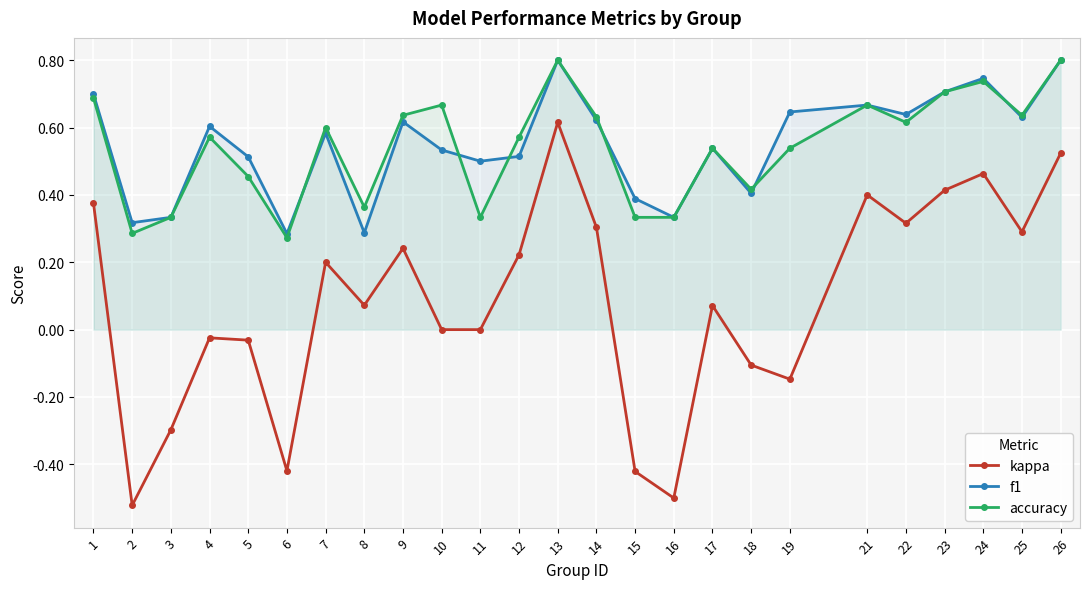

What is the highest value of the accuracy series?

0.8